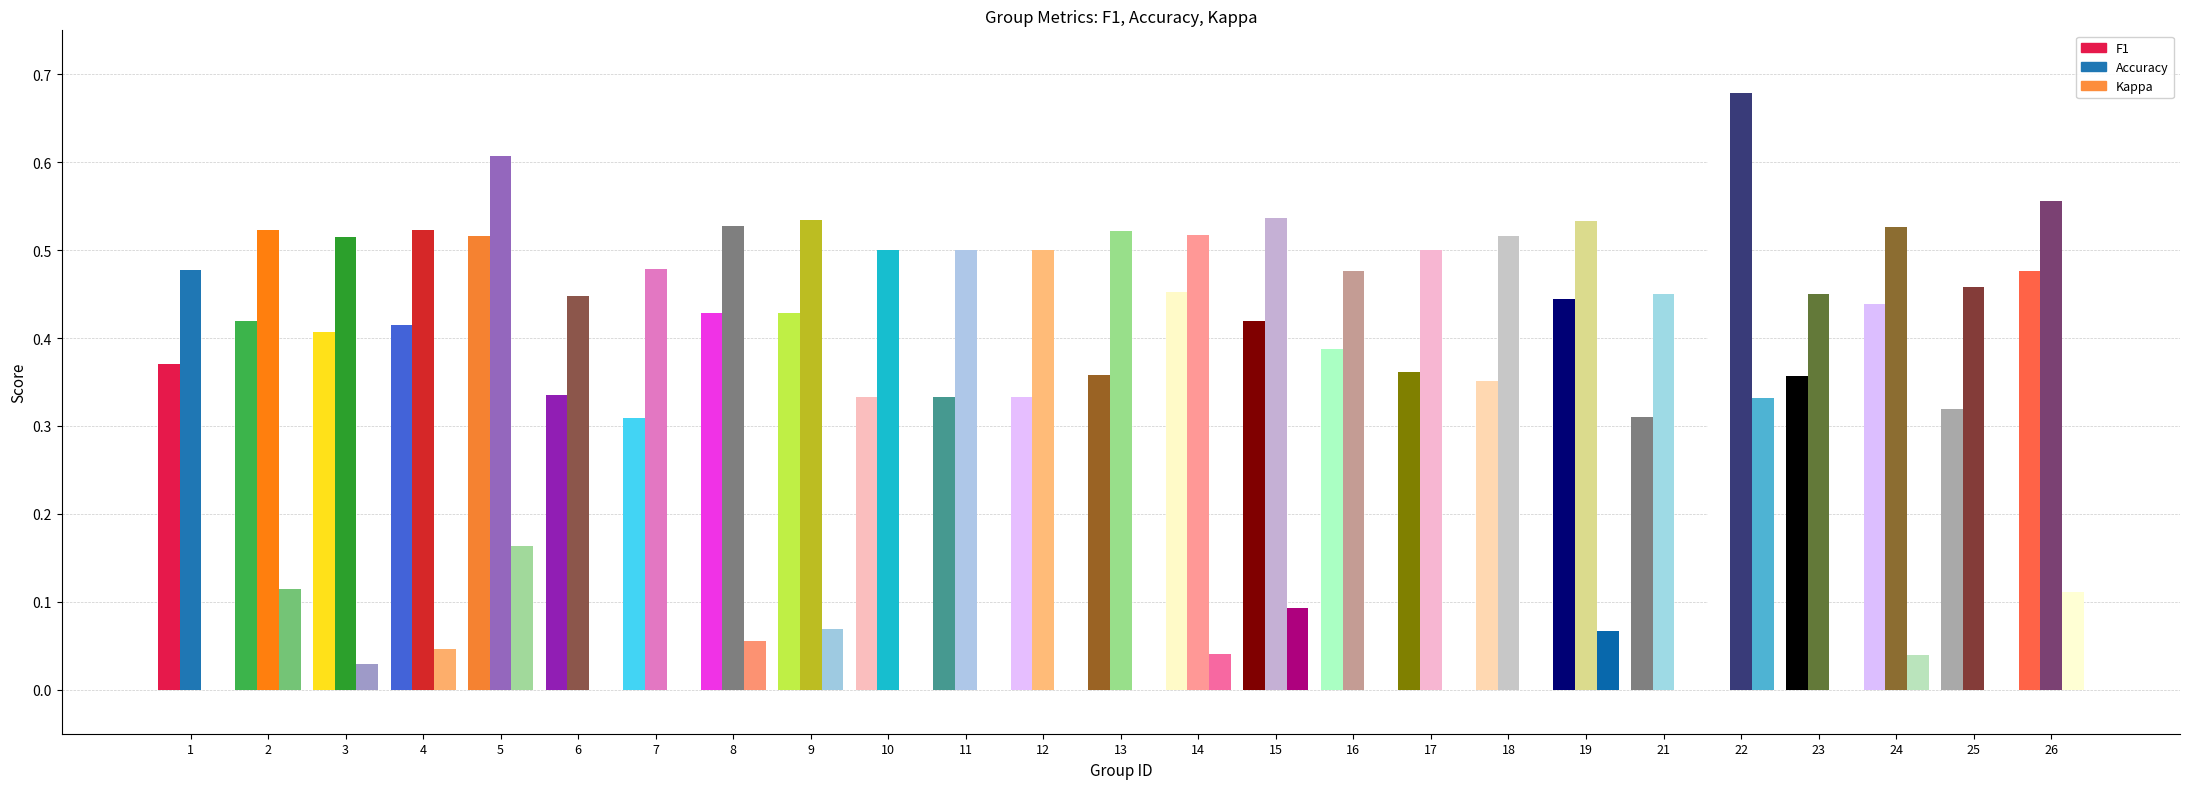

At which label does accuracy reach its minimum?

6